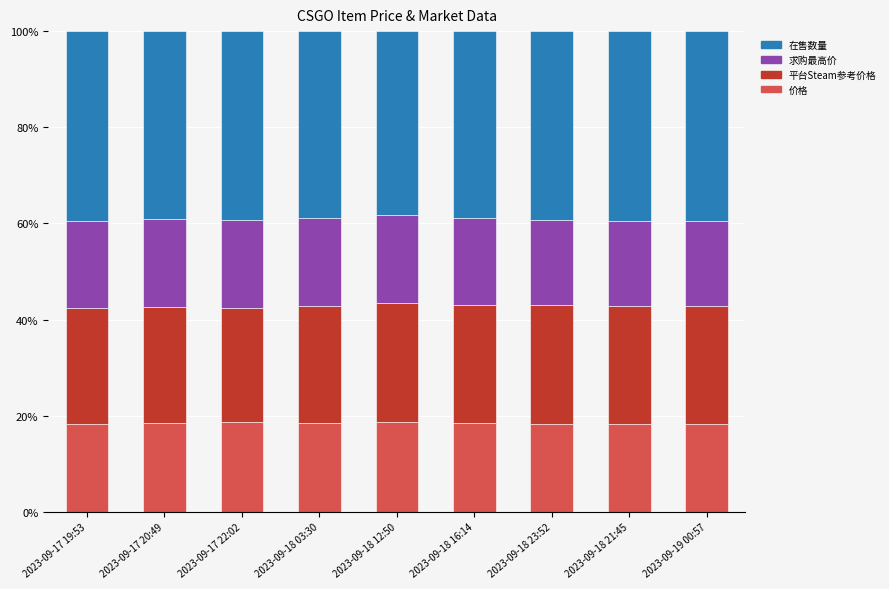

What is the total value across all series at 2023-09-17 22:02?

100.0